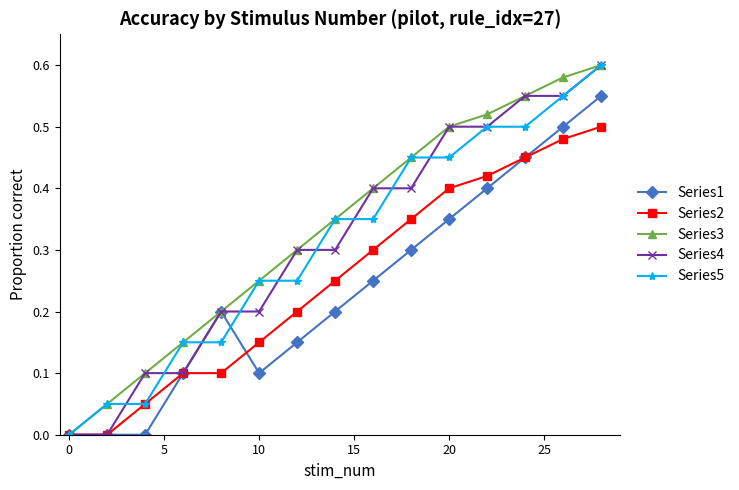

How many lines are shown in the chart?

5